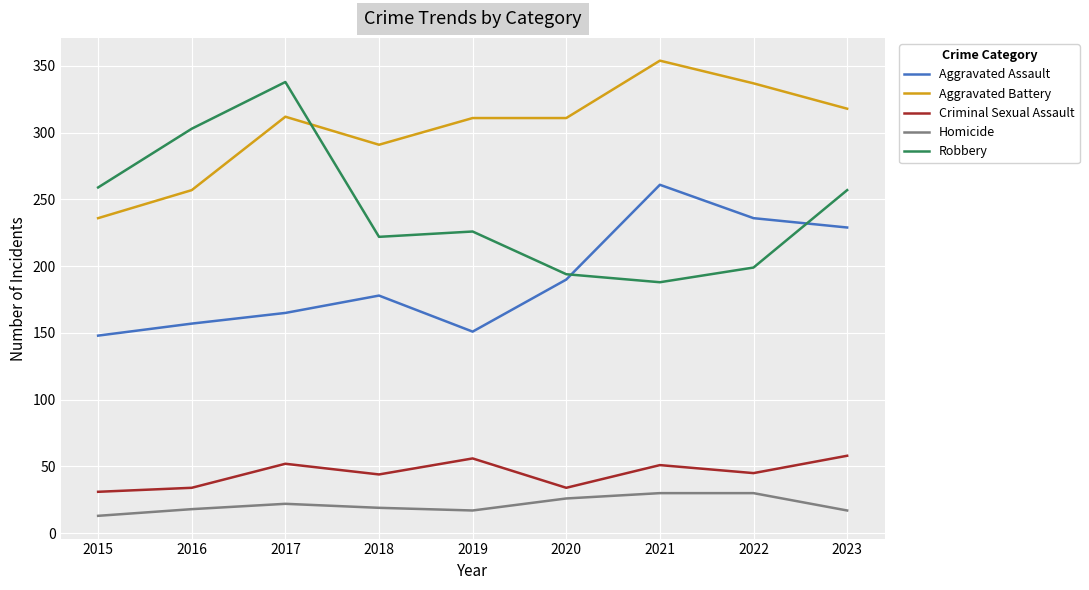

Count the number of data series in this chart.

5